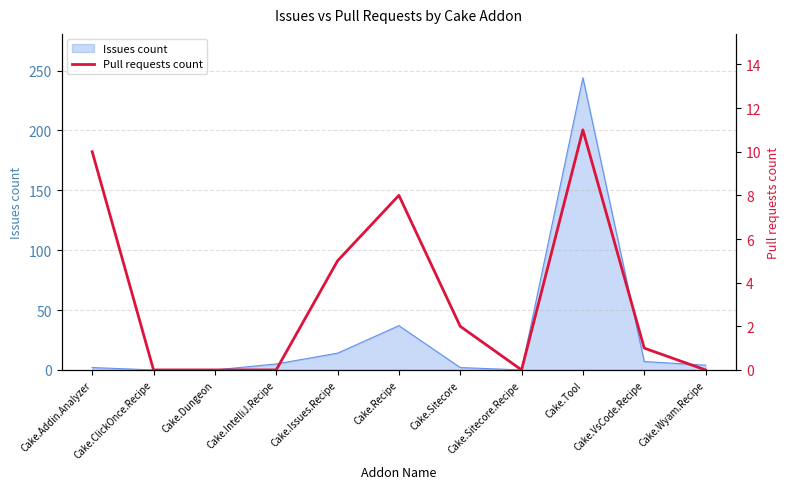

What is the value of the 7th point from the left?

2